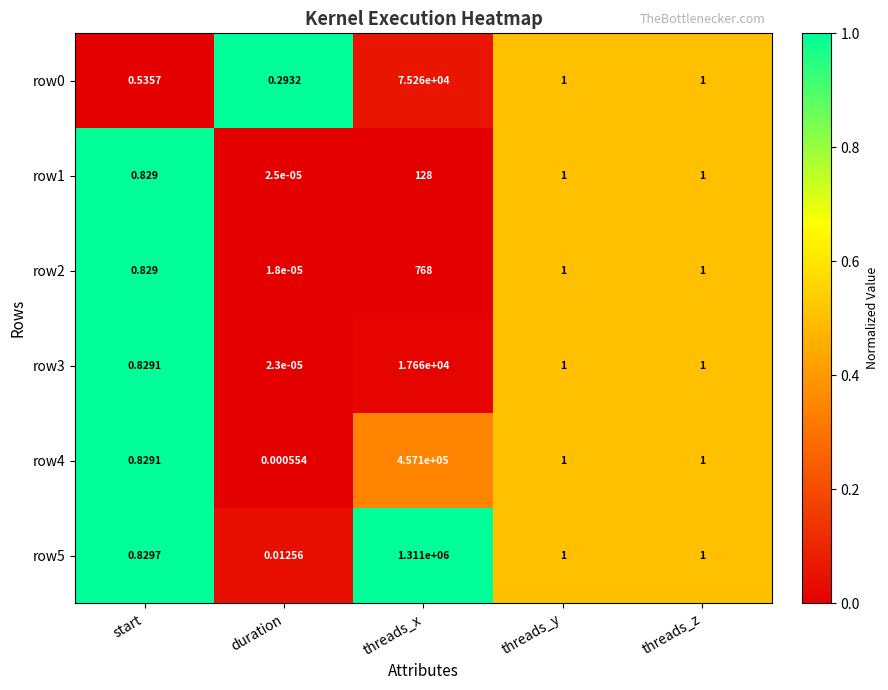

At which category is the sum across all series the highest?

threads_x